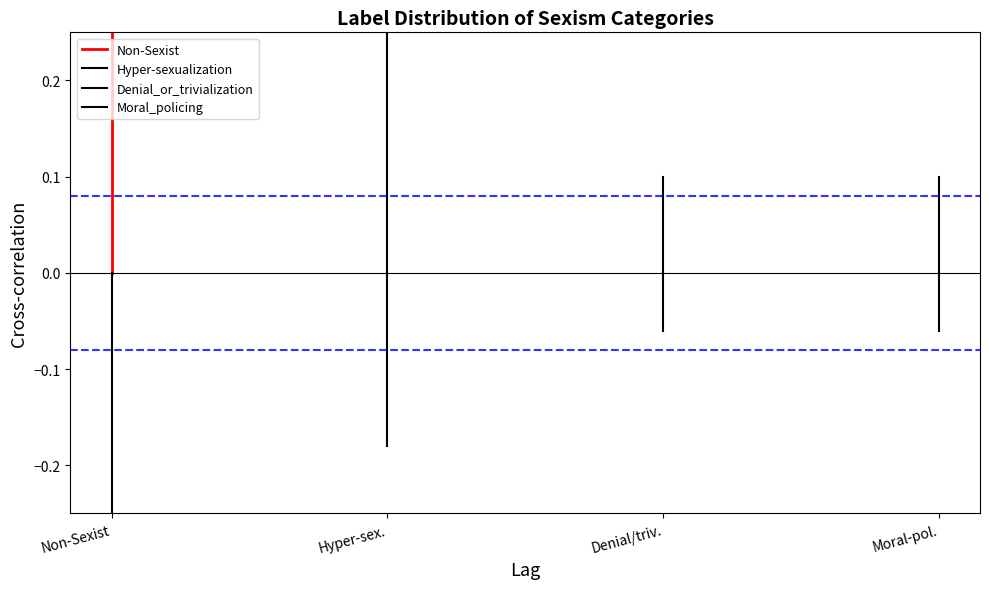

Which series has the largest total across all categories?

Non-Sexist